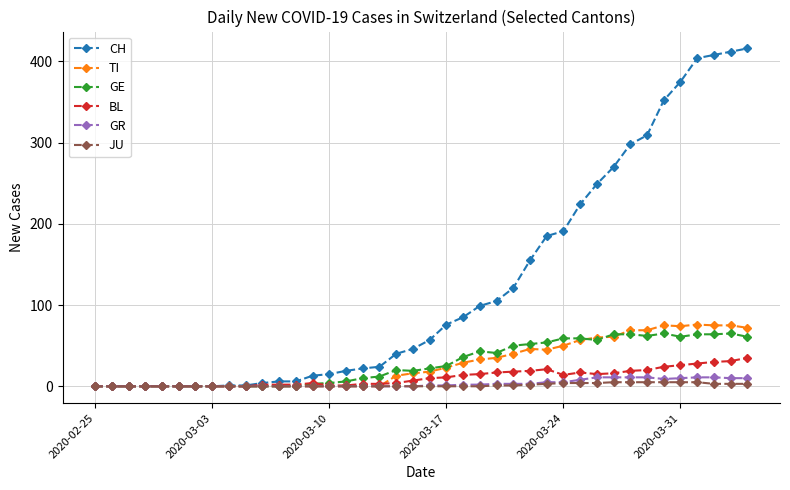

Which series has the largest total across all categories?

CH